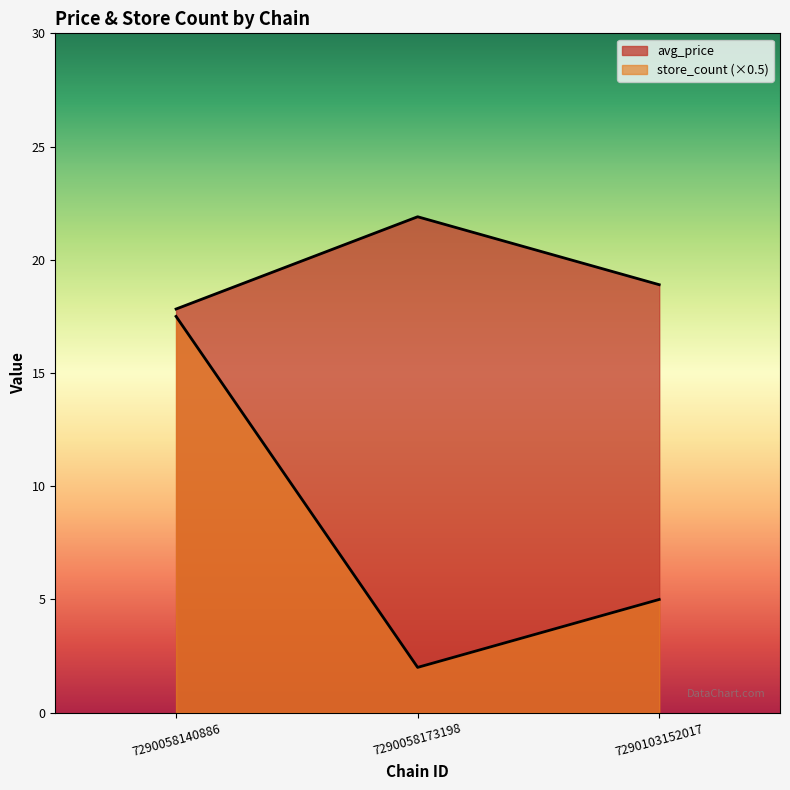

What is the difference between the highest and lowest values at 7290103152017?

8.9